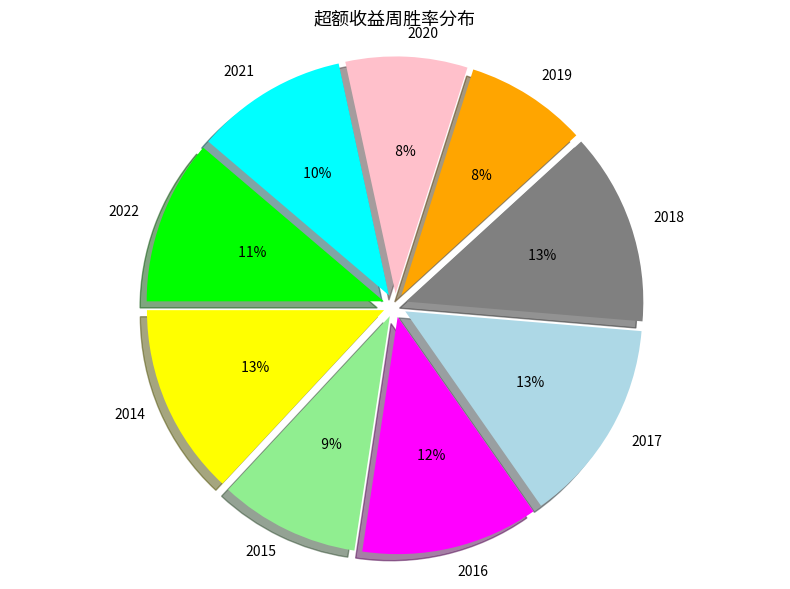

What percentage do 2020 and 2015 together represent?

17.9%